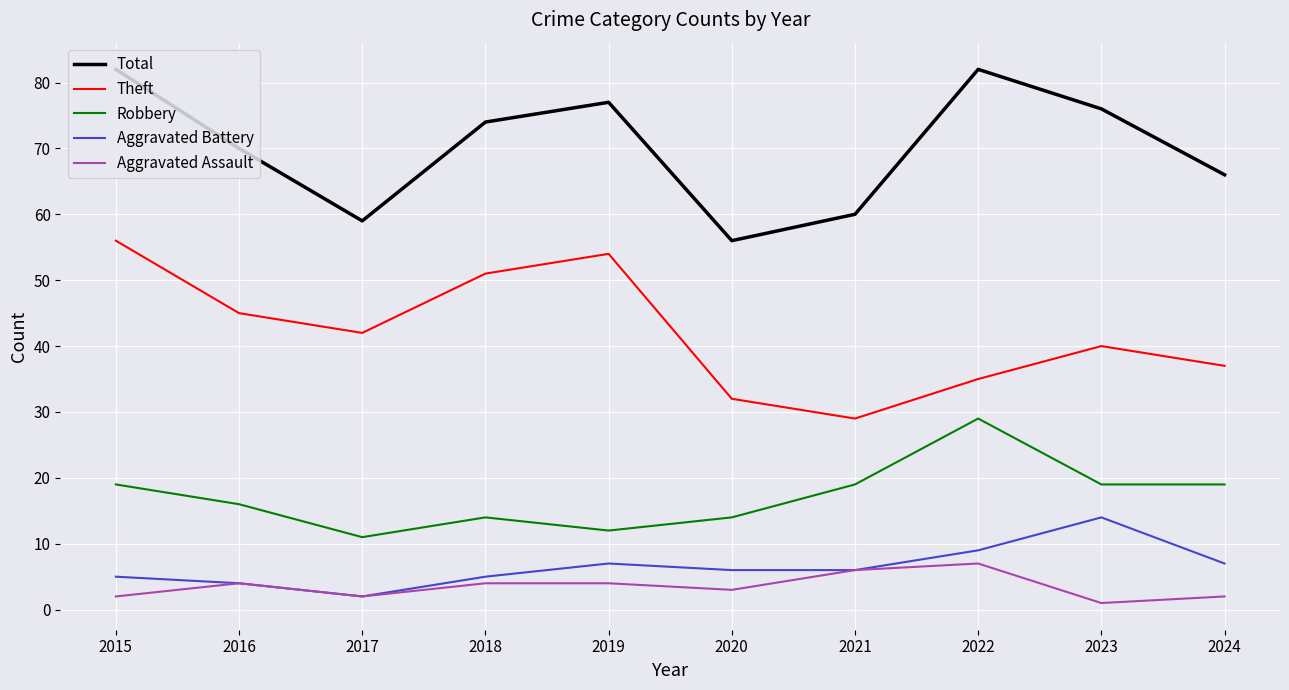

Between 2015 and 2020, which series saw the biggest shift?

Total